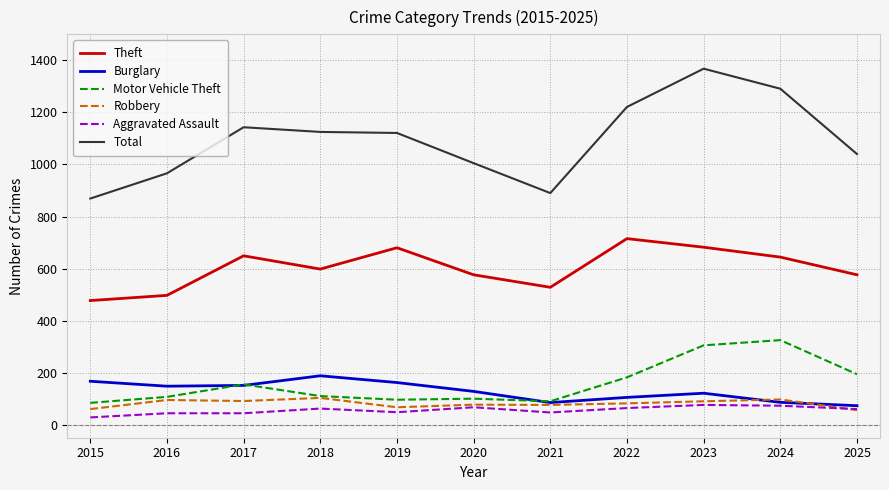

What is the spread (max minus min) of values at 2022?

1157